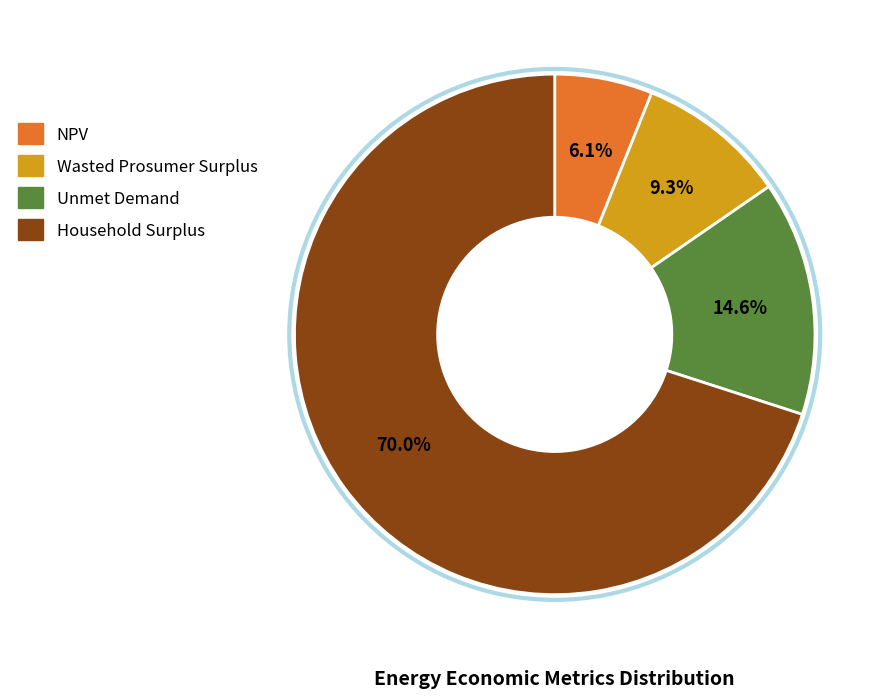

To the nearest percent, what is the average slice percentage?

25%